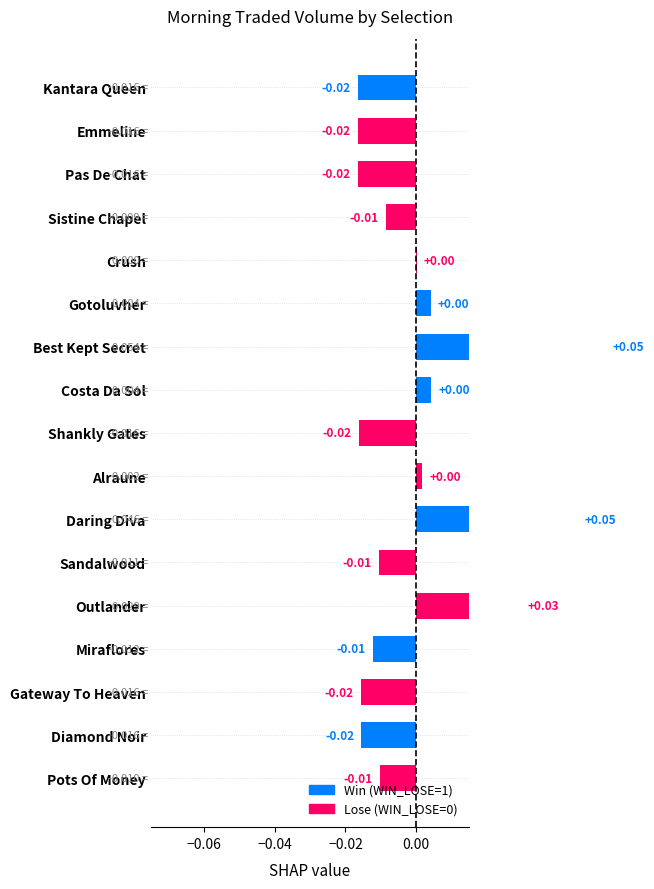

True or false: the data shows 0.0 at Crush.

True